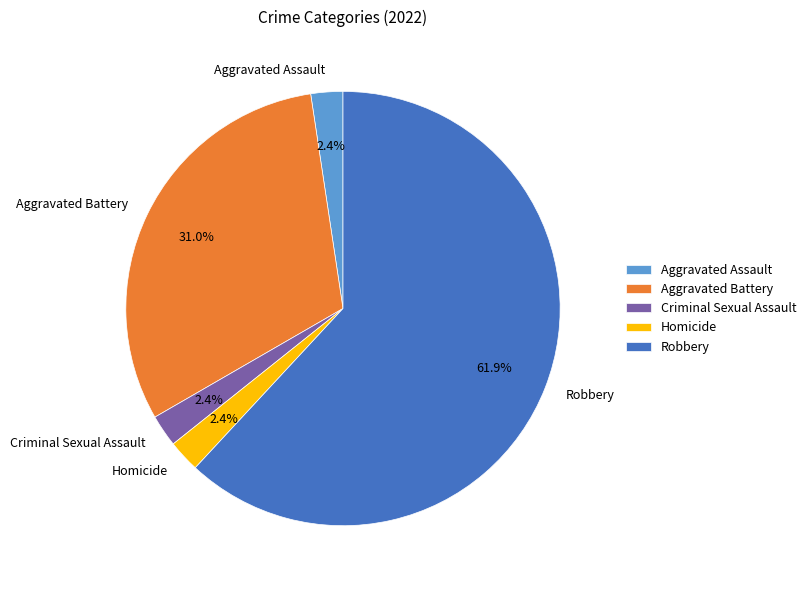

Which category accounts for the majority?

Robbery